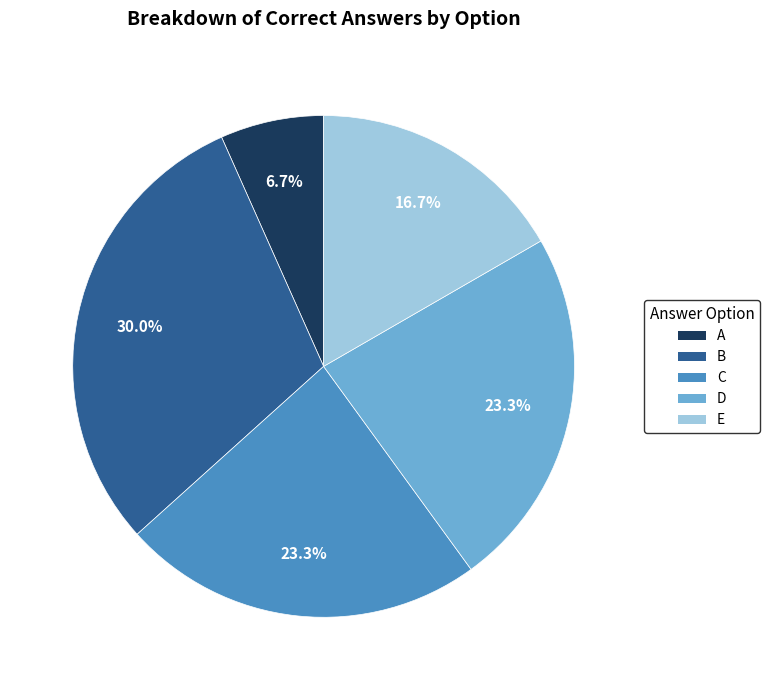

What percentage is NOT represented by A?

93.3%